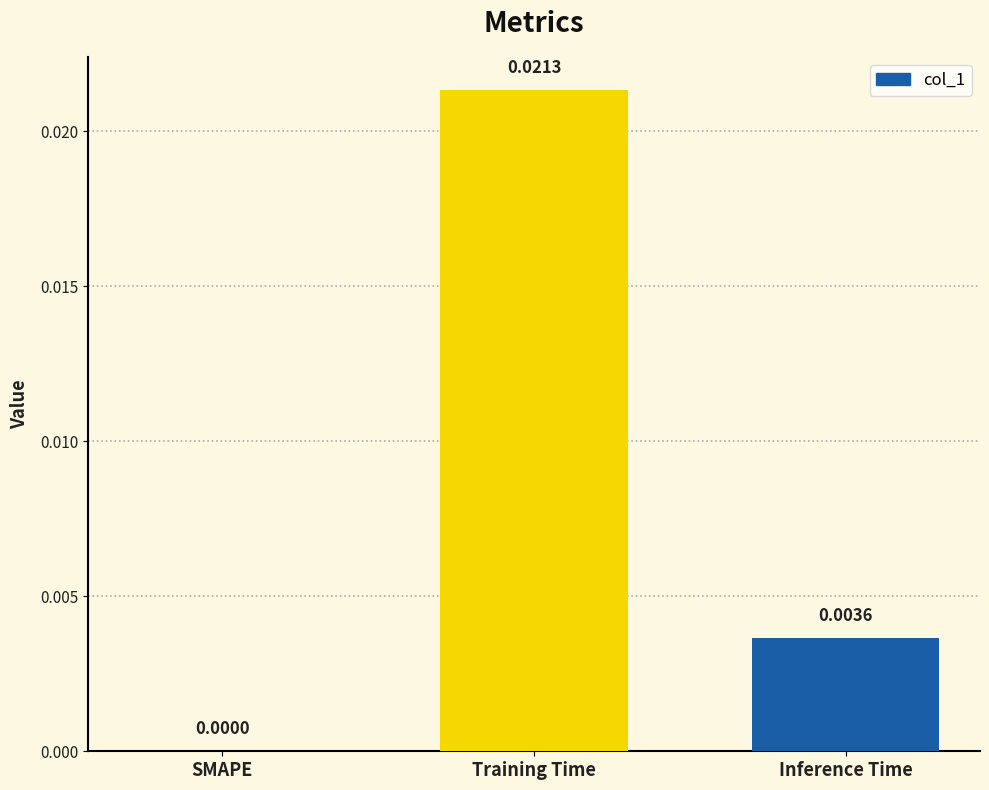

Where is the data nearest to the value 0?

SMAPE